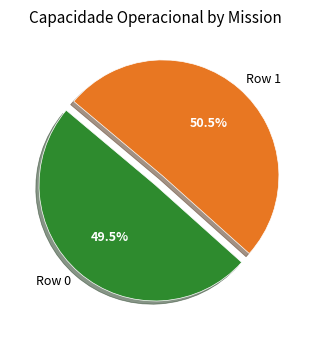

The Row 1 slice represents 38% of the pie. True or false?

False